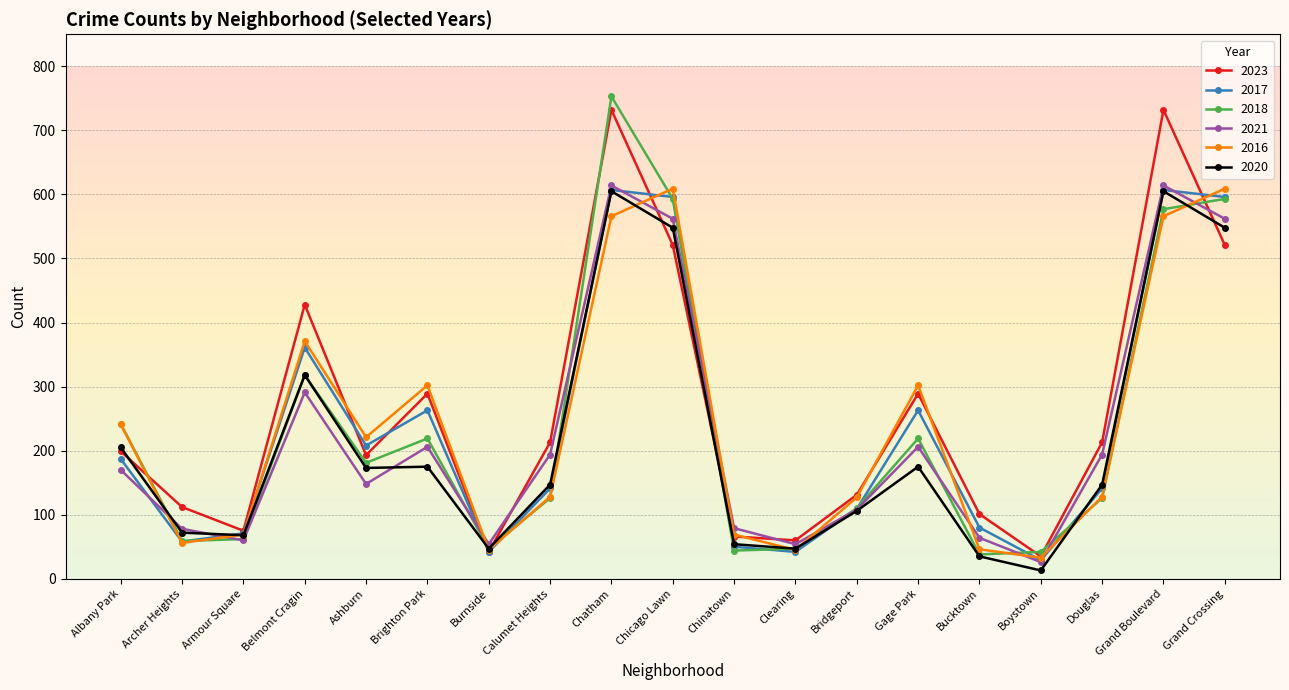

At which label does 2016 reach its minimum?

Boystown